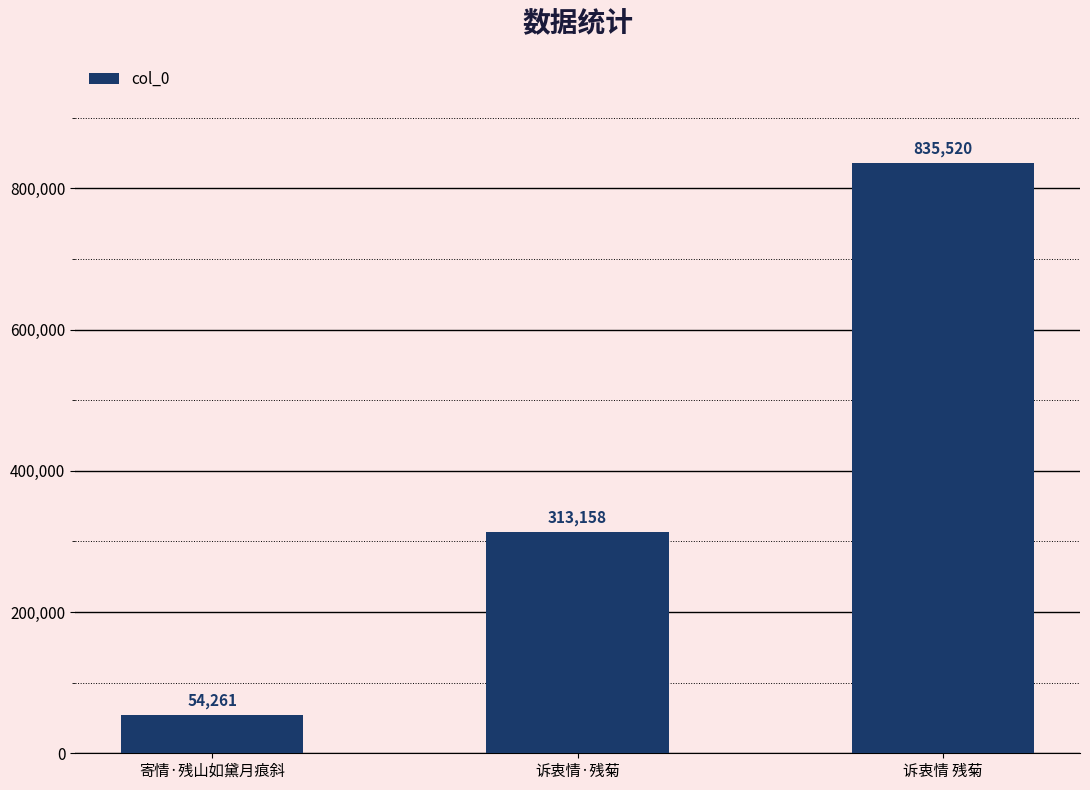

What is the approximate value at 诉衷情·残菊?

313158